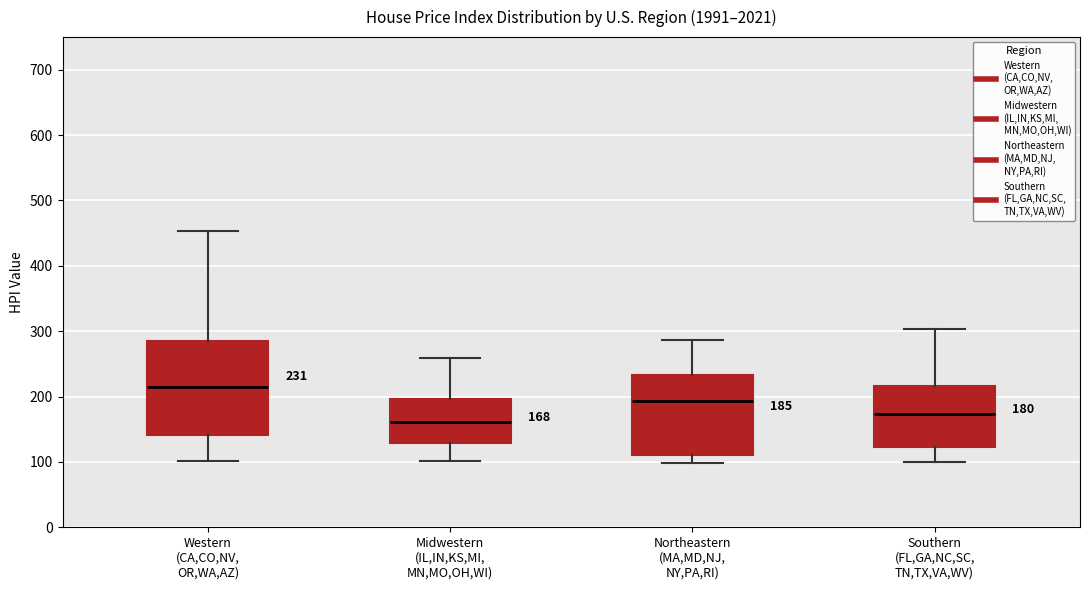

Which box is the tallest, from its lower edge to its upper edge?

Western (CA,CO,NV, OR,WA,AZ)